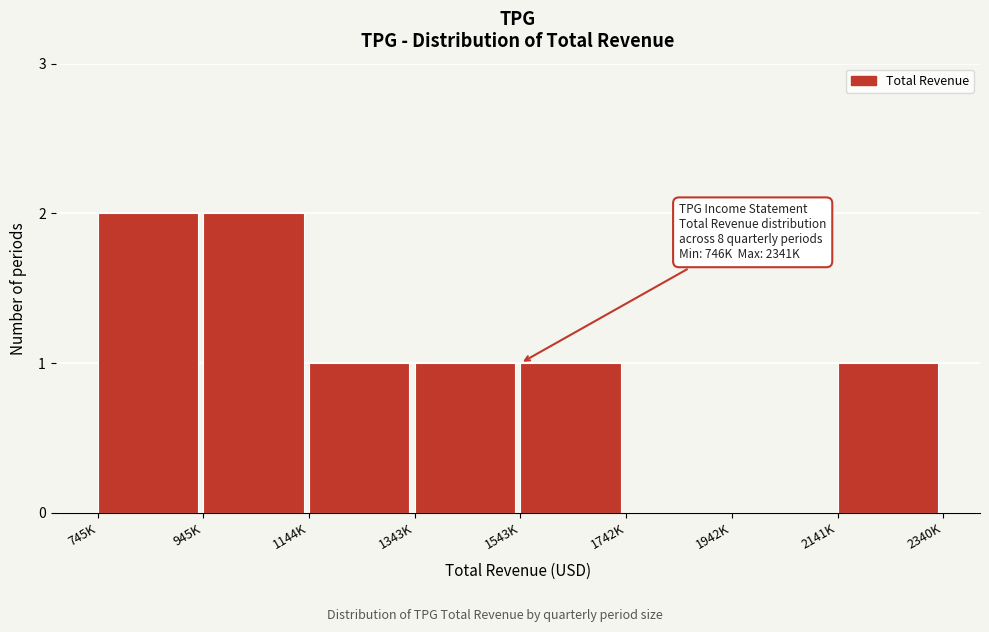

Reading left to right, transcribe all the data shown in this chart.

745K=2	945K=2	1144K=1	1343K=1	1543K=1	1742K=0	1942K=0	2141K=1